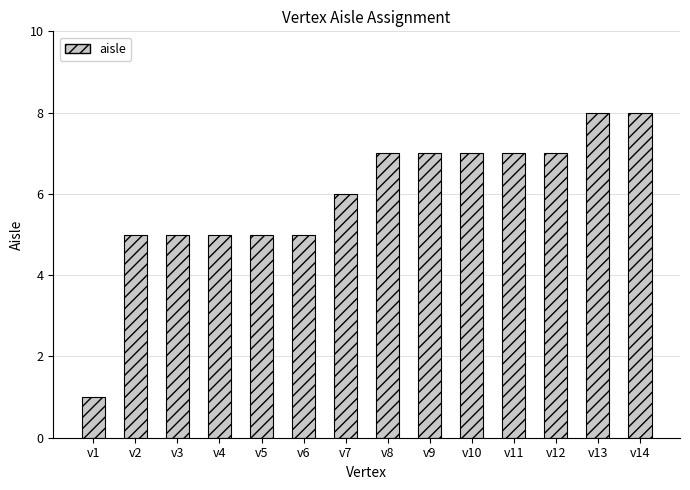

Reading right to left, what are all the values shown in this chart?

8	8	7	7	7	7	7	6	5	5	5	5	5	1